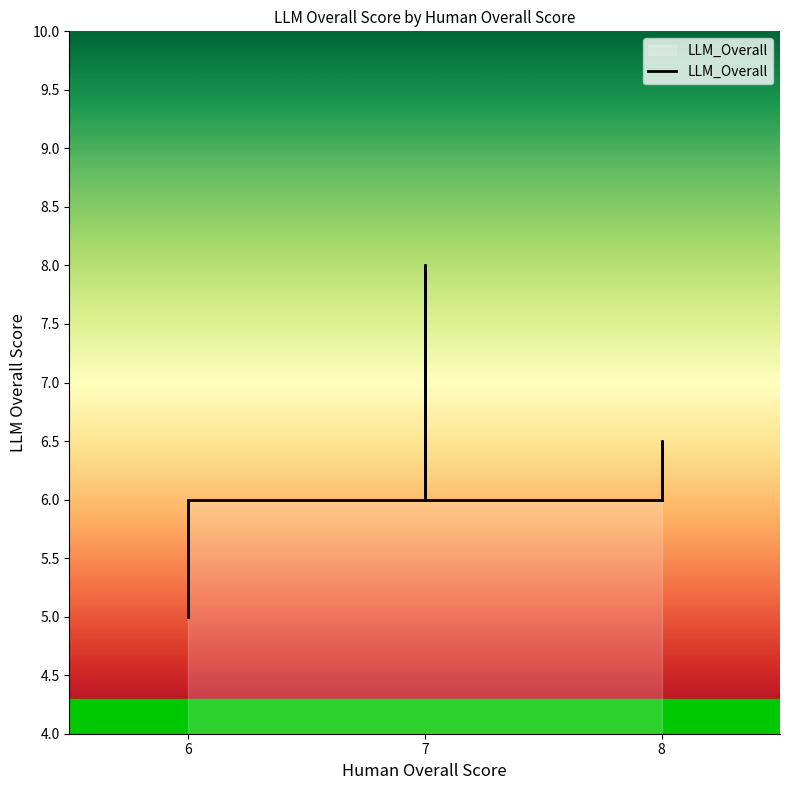

How many values are below 6?

1